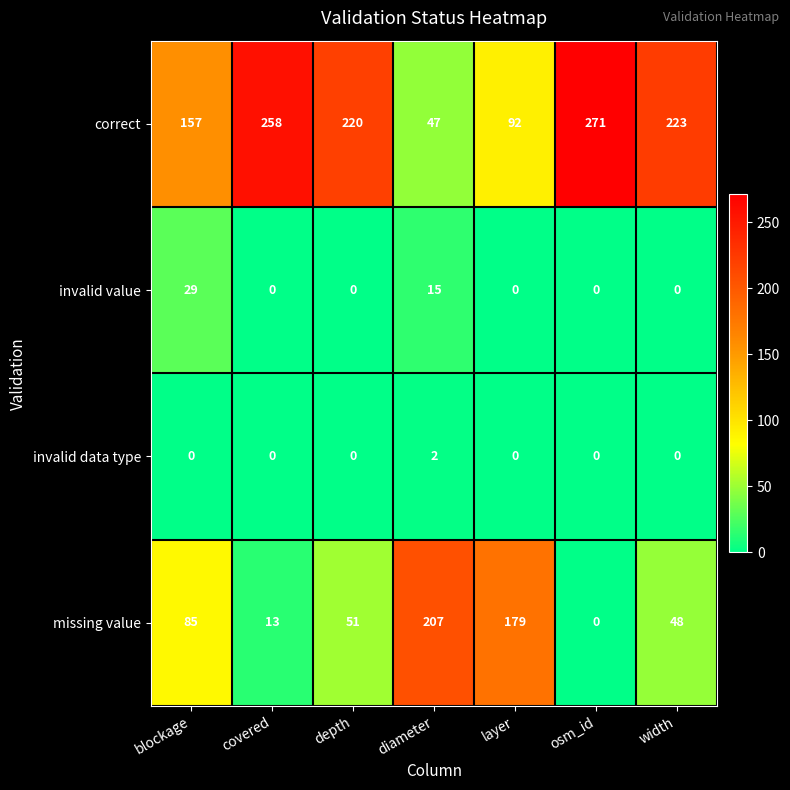

Which series has the largest range (max minus min)?

correct